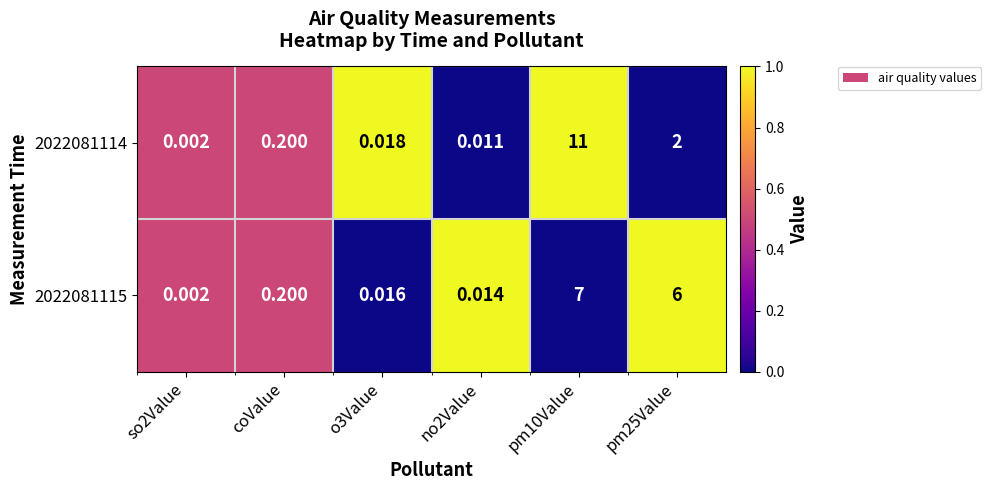

What is the spread (max minus min) of values at no2Value?

1.0